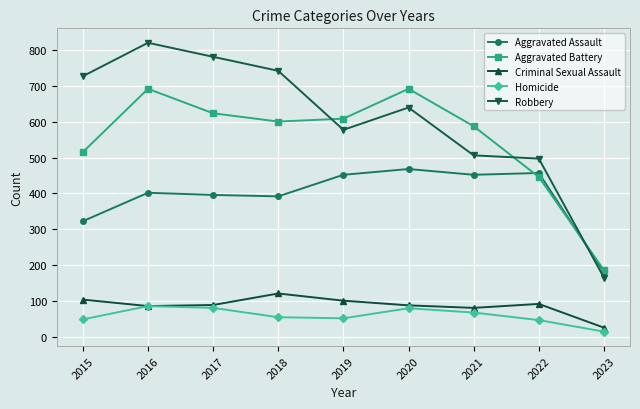

What is the total value across all series at 2019?

1792